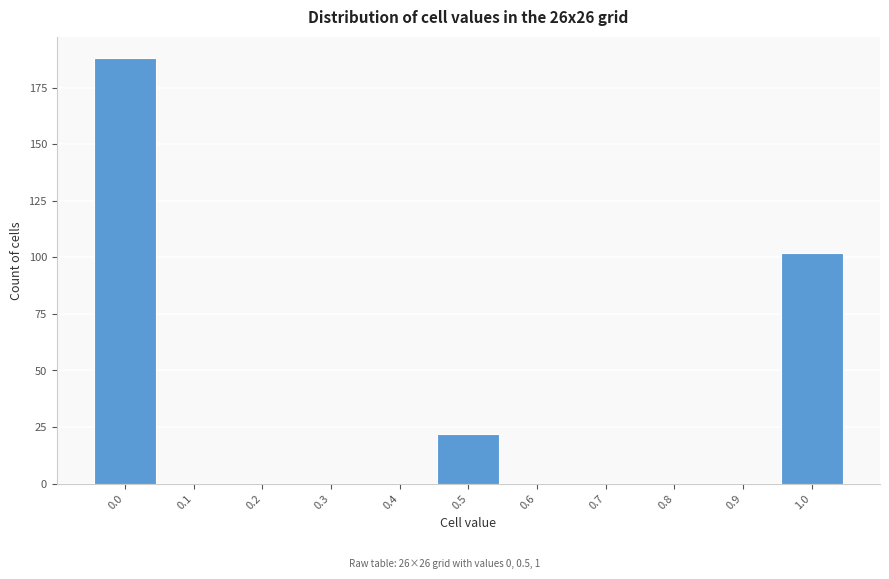

Reading left to right, list all the values displayed in this chart.

0.0=188	0.1=0	0.2=0	0.3=0	0.4=0	0.5=22	0.6=0	0.7=0	0.8=0	0.9=0	1.0=102